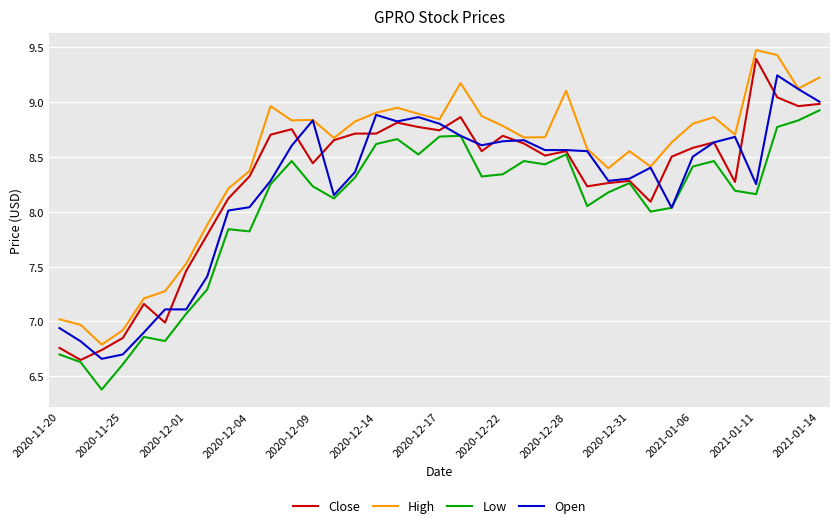

True or false: Low and High intersect in this chart.

False